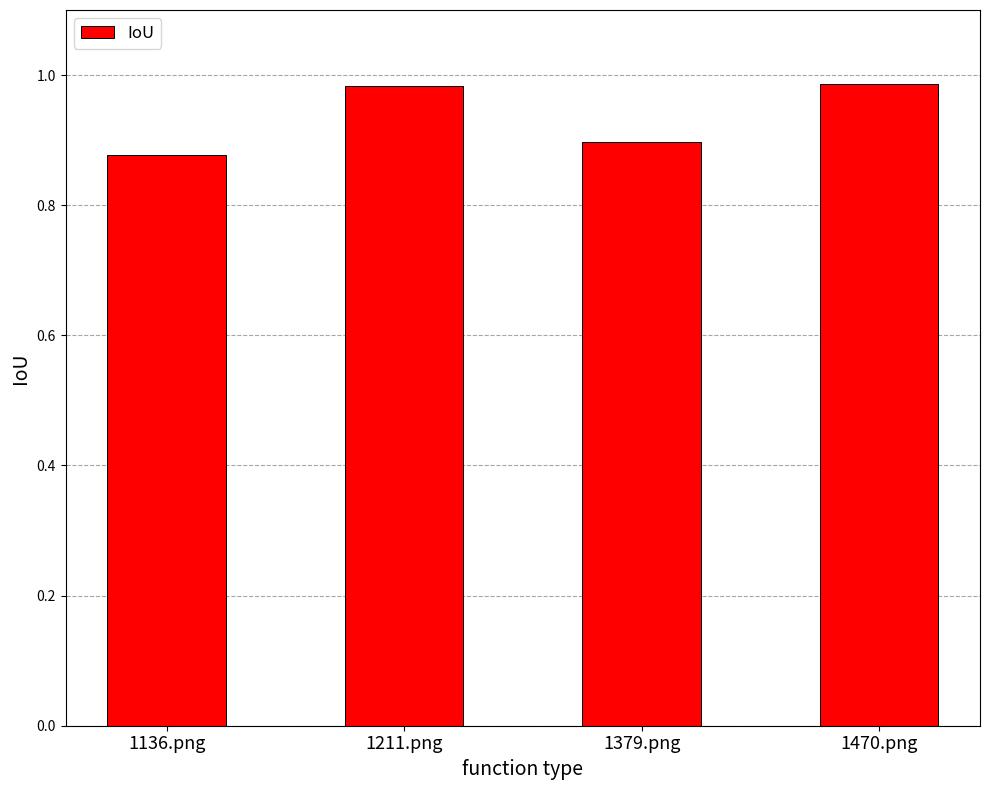

True or false: the data shows 0.4 at 1136.png.

False